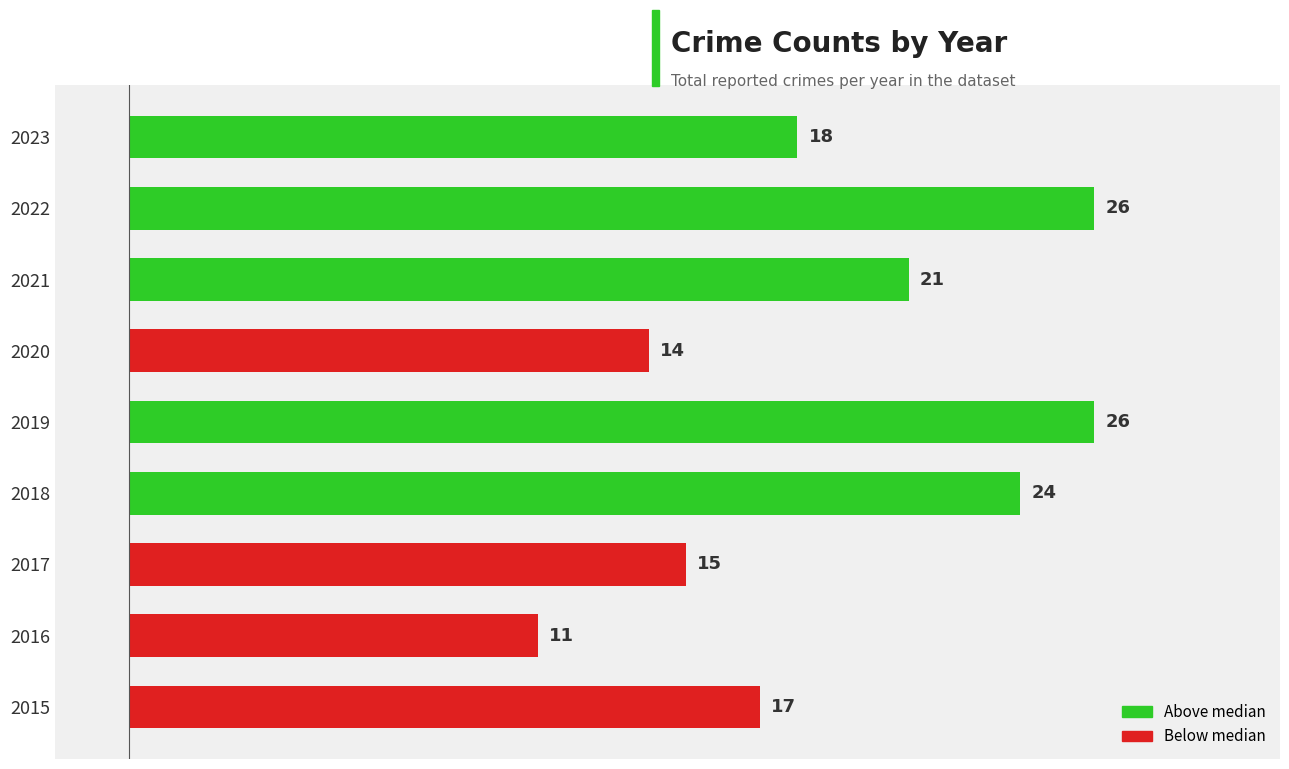

What value does the data have at 2015, to the nearest 10?

20